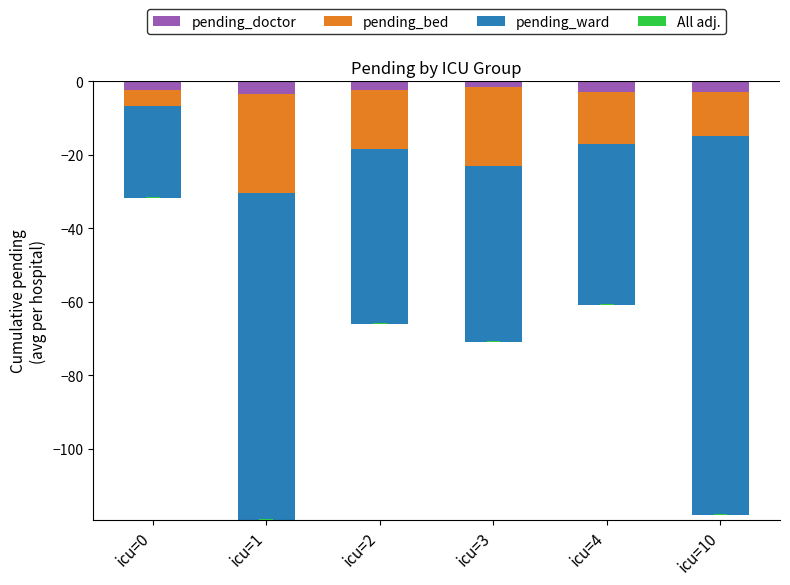

What is the value of the pending_doctor bar at the 1st from the left?

-2.4